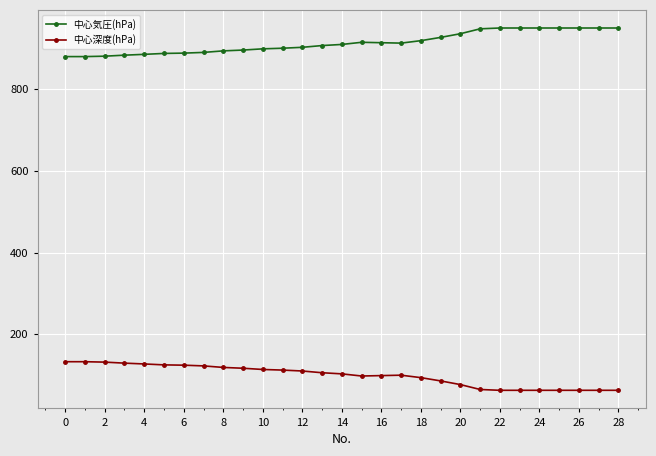

True or false: 中心深度(hPa) and 中心気圧(hPa) intersect in this chart.

False